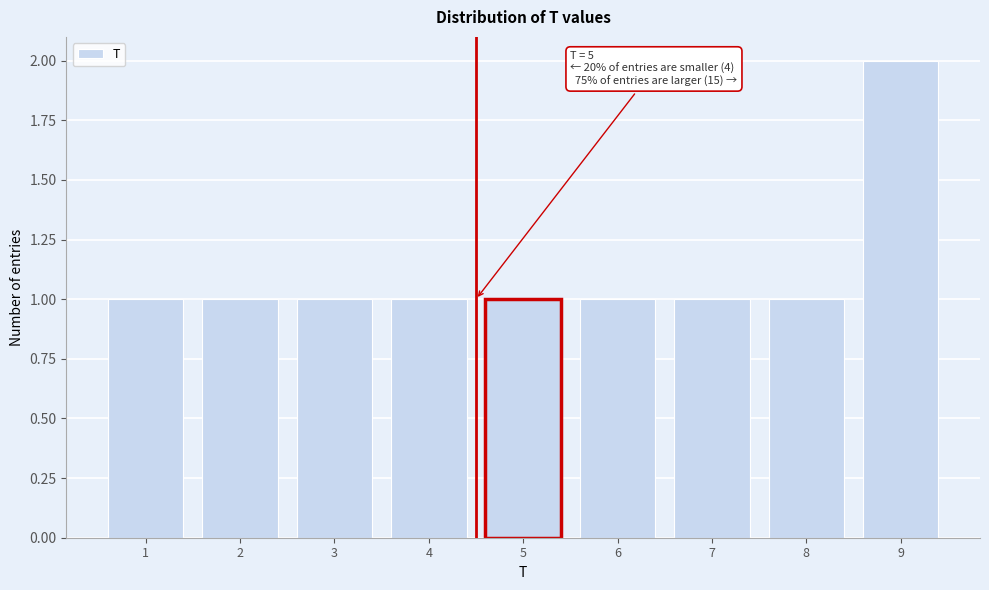

Reading left to right, what are all the values shown in this chart?

1	1	1	1	1	1	1	1	2